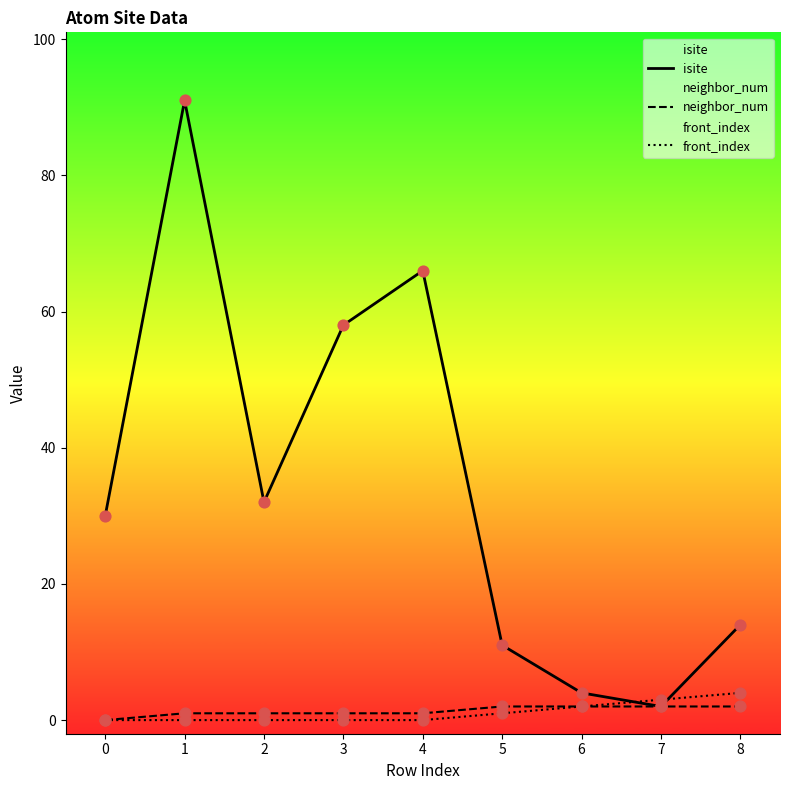

Which series contains the lowest Y value?

neighbor_num